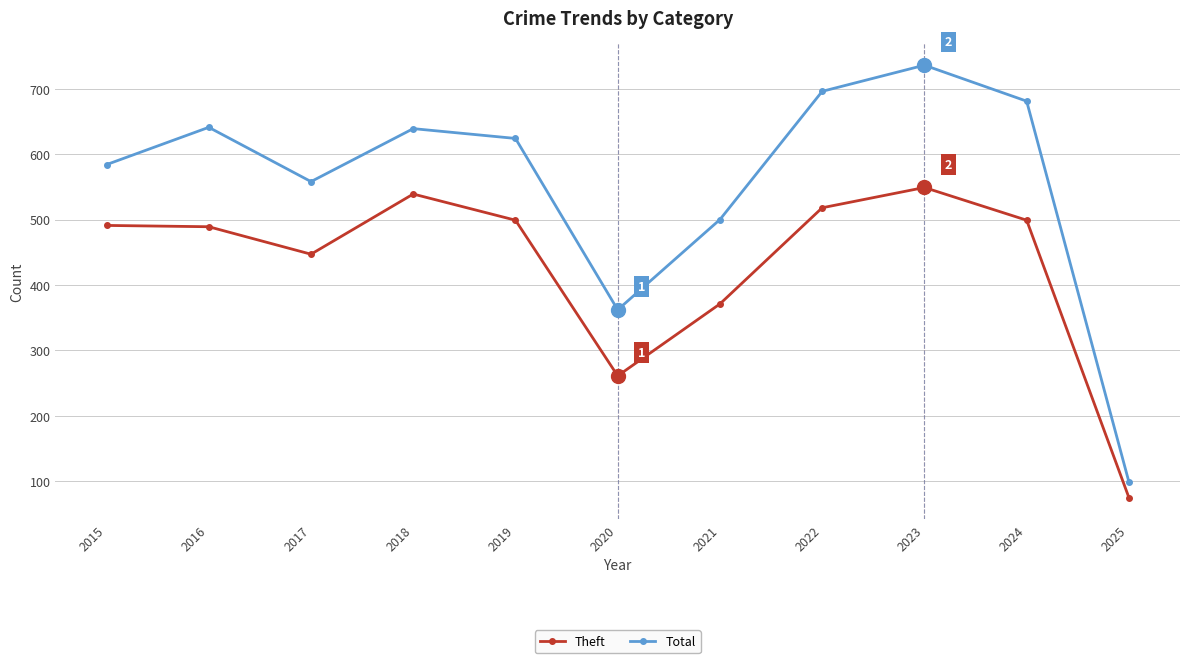

What is the sum of all Theft values?

4738